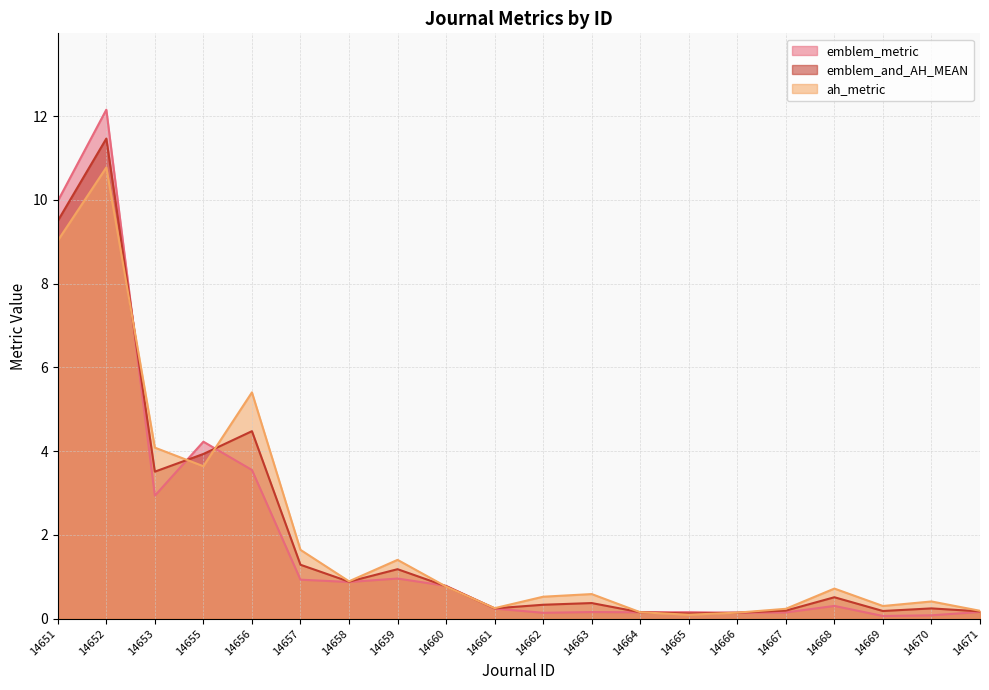

At 14666, list the series in order from largest to smallest.

ah_metric, emblem_and_AH_MEAN, emblem_metric